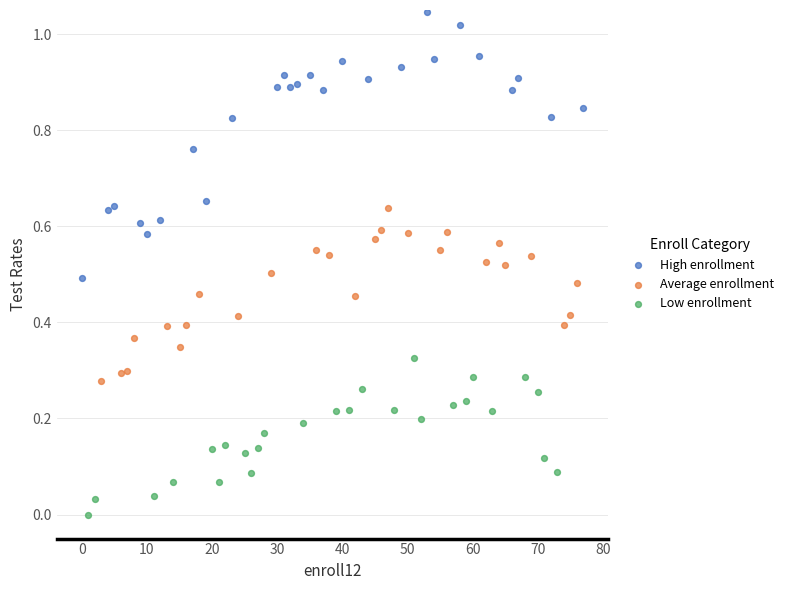

Which series has the widest spread of Y values?

High enrollment